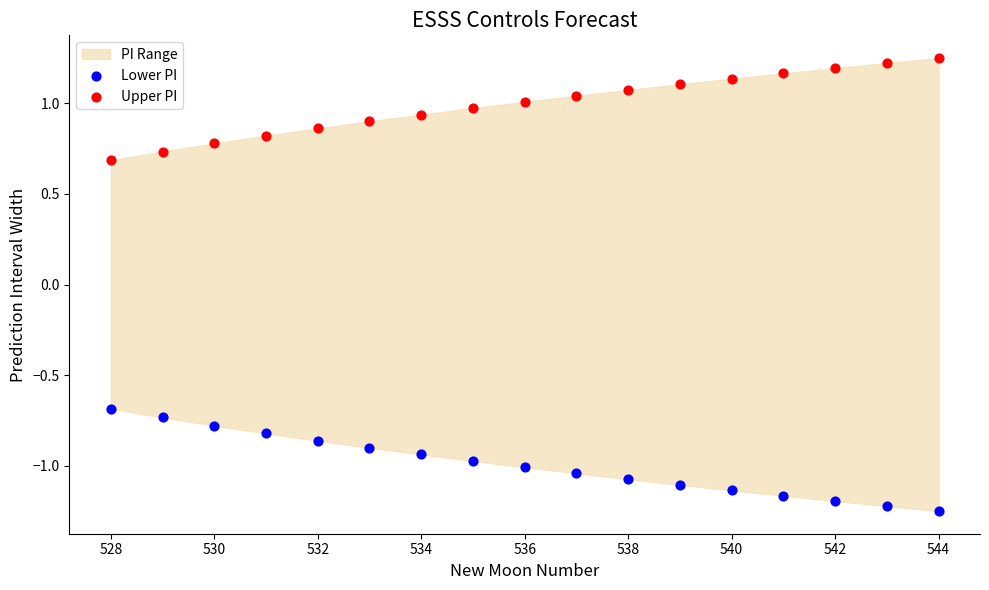

Across all data points, what is the range of Y values (max minus min)?

2.5